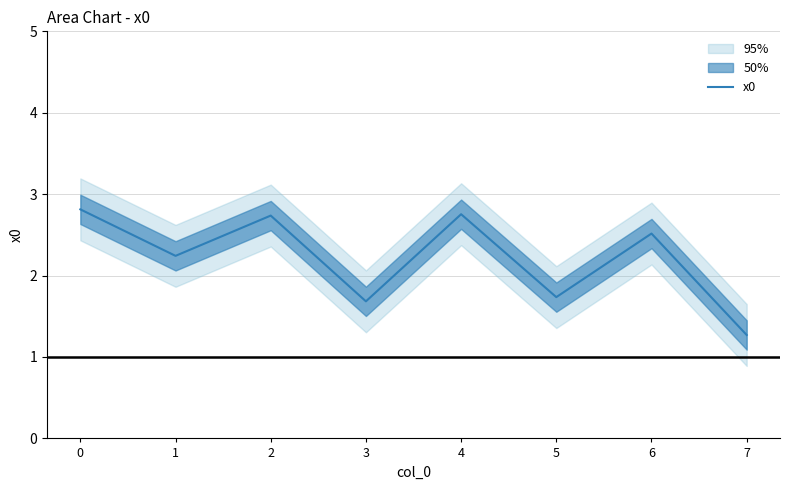

True or false: there are more than 0 points higher than both neighbors.

True